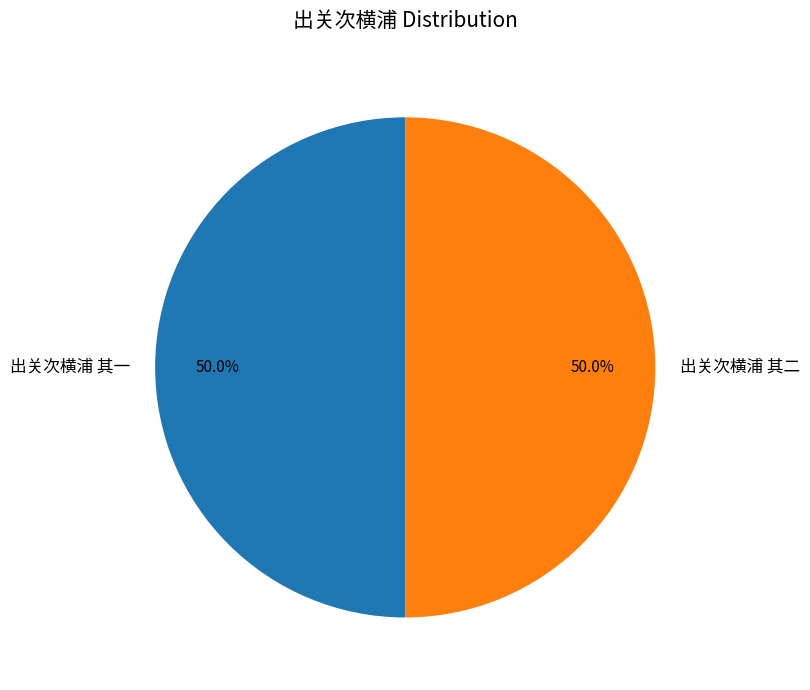

How much of the chart is everything except 出关次横浦 其二?

50.0%